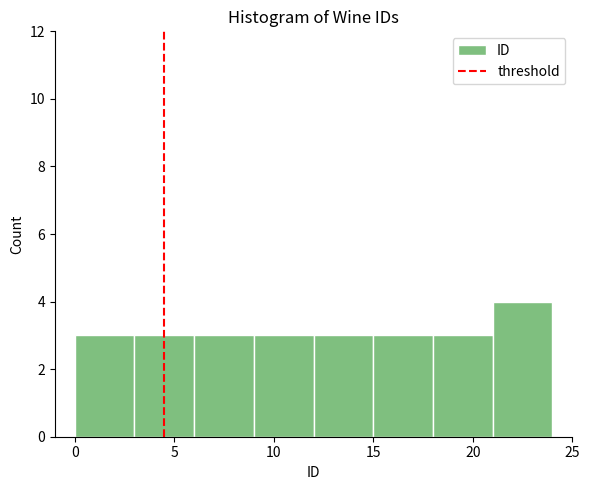

Reading left to right, list every bar in this chart as the range it spans on the x-axis followed by its height. The values are not printed on the chart, so give them approximately, as read against the axis.

0 to 3: 3
3 to 6: 3
6 to 9: 3
9 to 12: 3
12 to 15: 3
15 to 18: 3
18 to 21: 3
21 to 24: 4